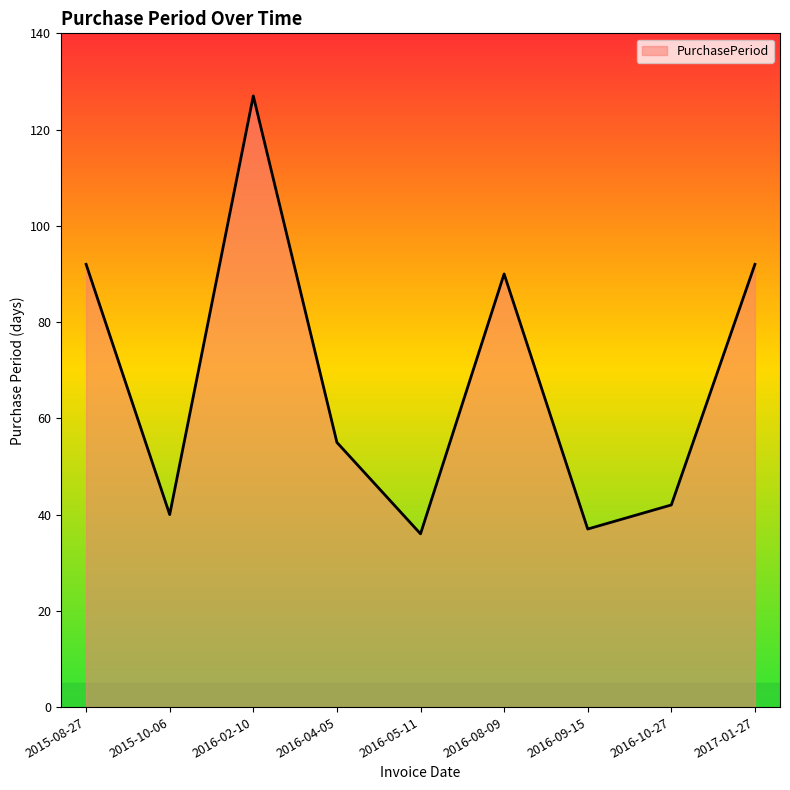

True or false: the data shows 36 at 2016-05-11.

True